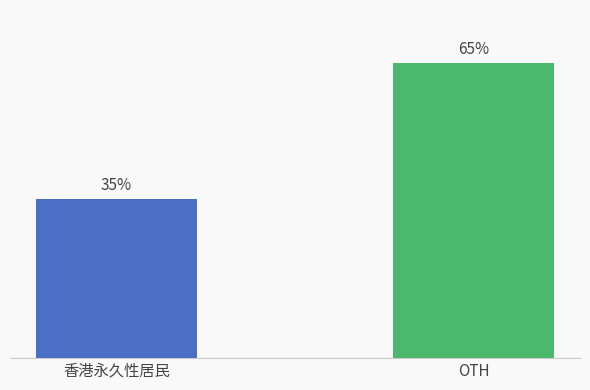

What is the label of the 2nd bar from the left?

OTH